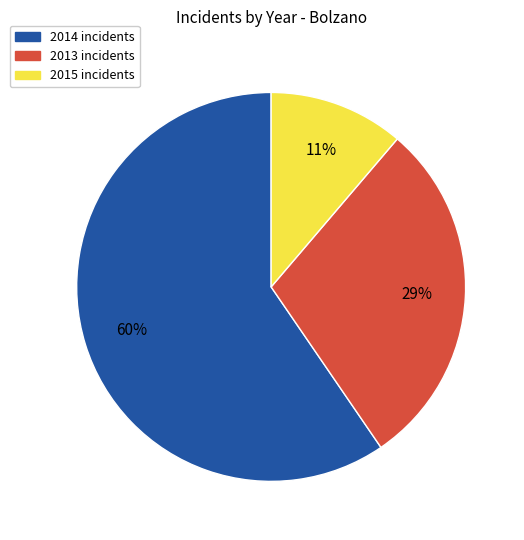

What is the ratio of the value at 2013 to the value at 2015?

2.6